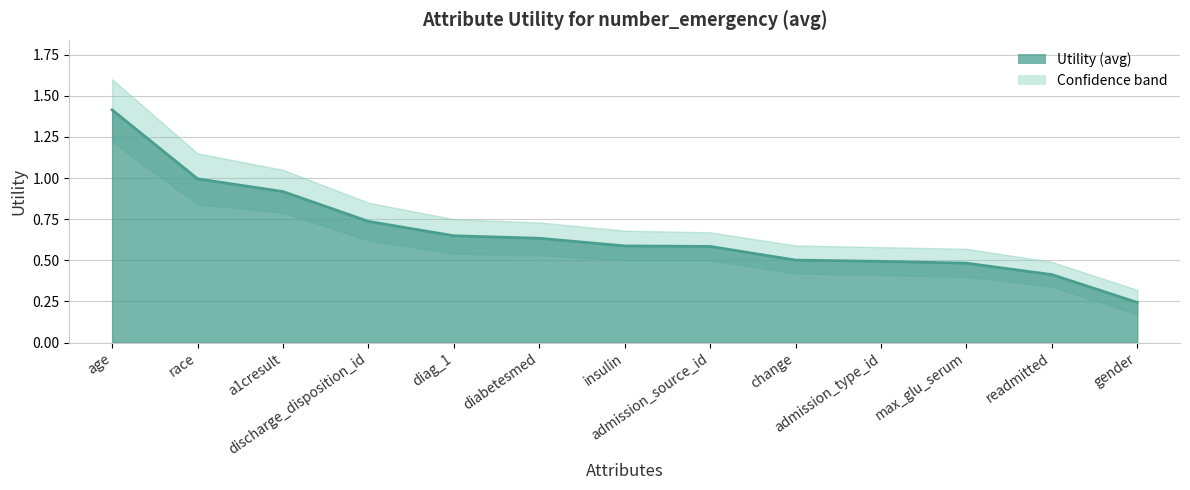

What is the total value across all series at change?

1.5